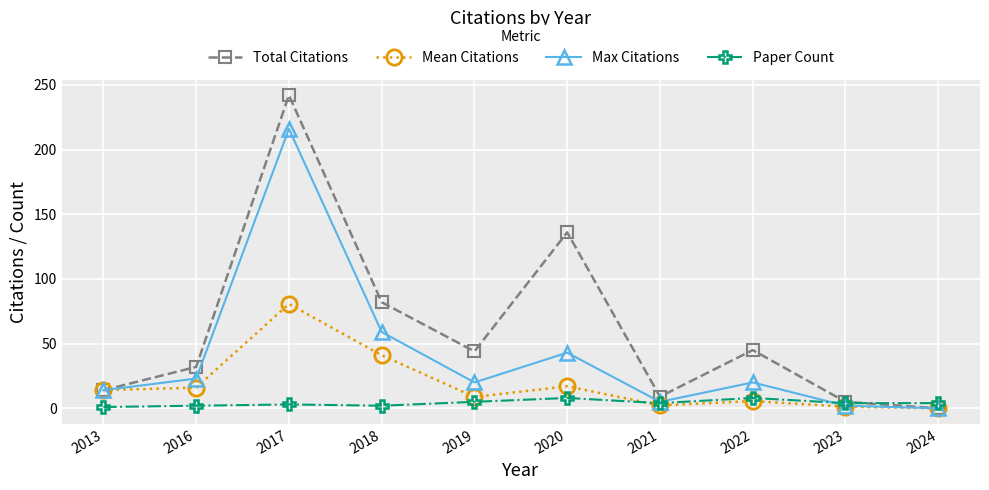

In Total Citations, how many points are higher than both neighbors (excluding endpoints)?

3